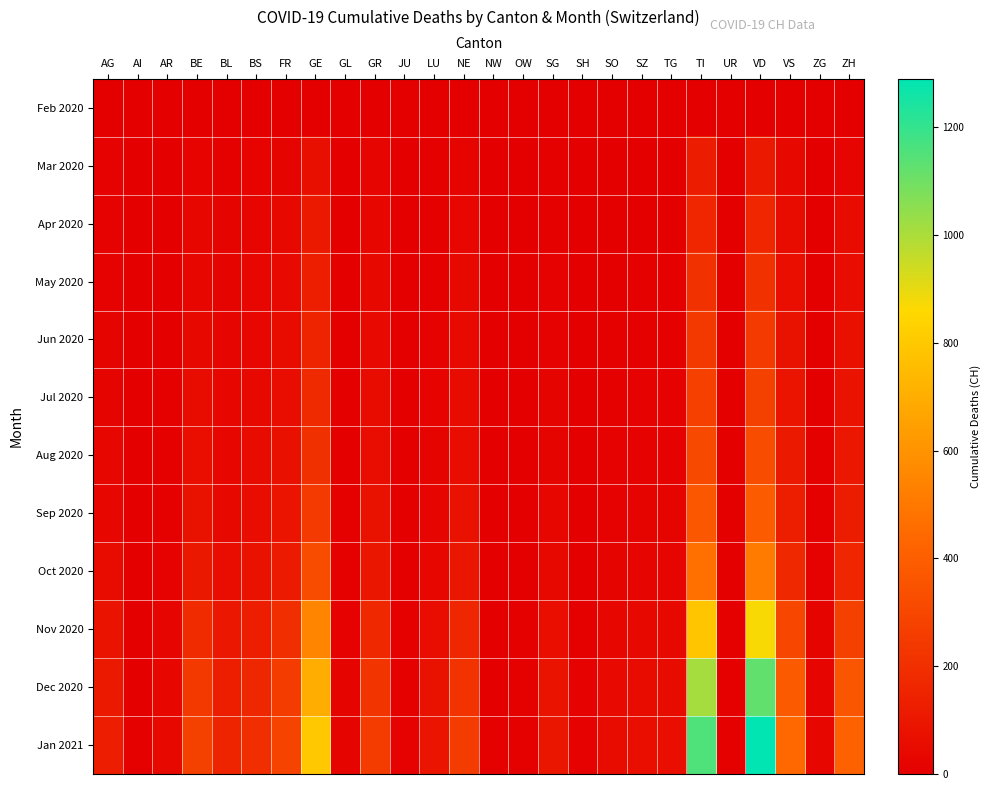

Which label corresponds to the smallest value in the chart?

AG